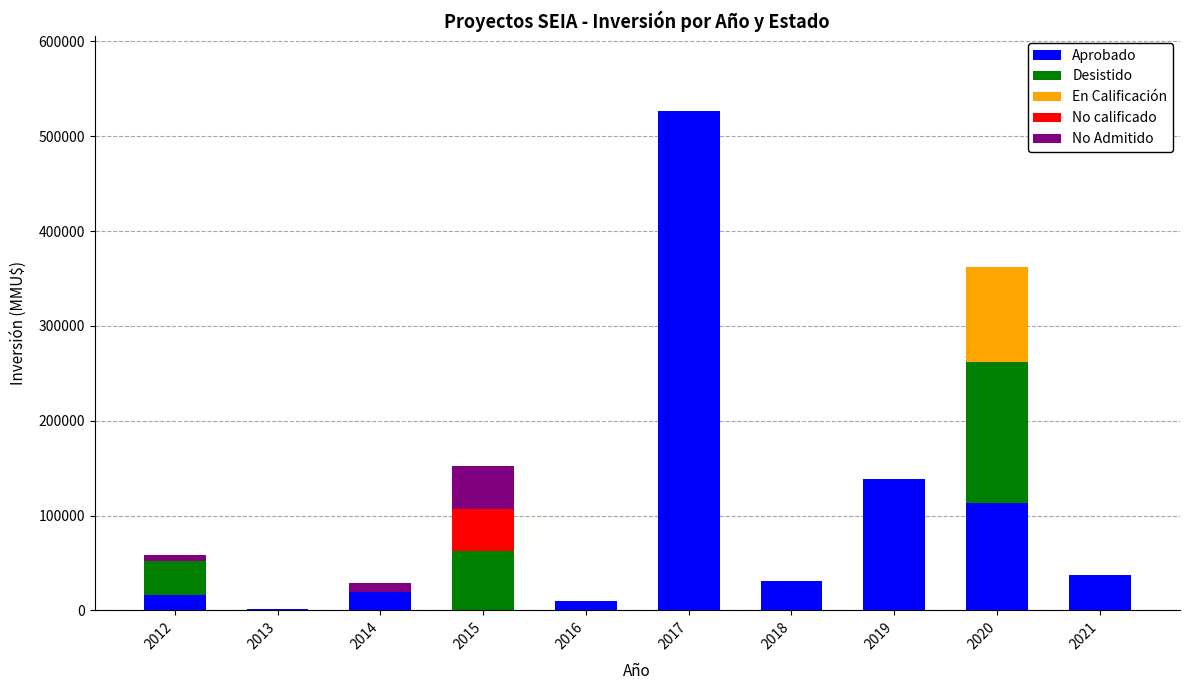

At which category is the sum across all series the highest?

2017